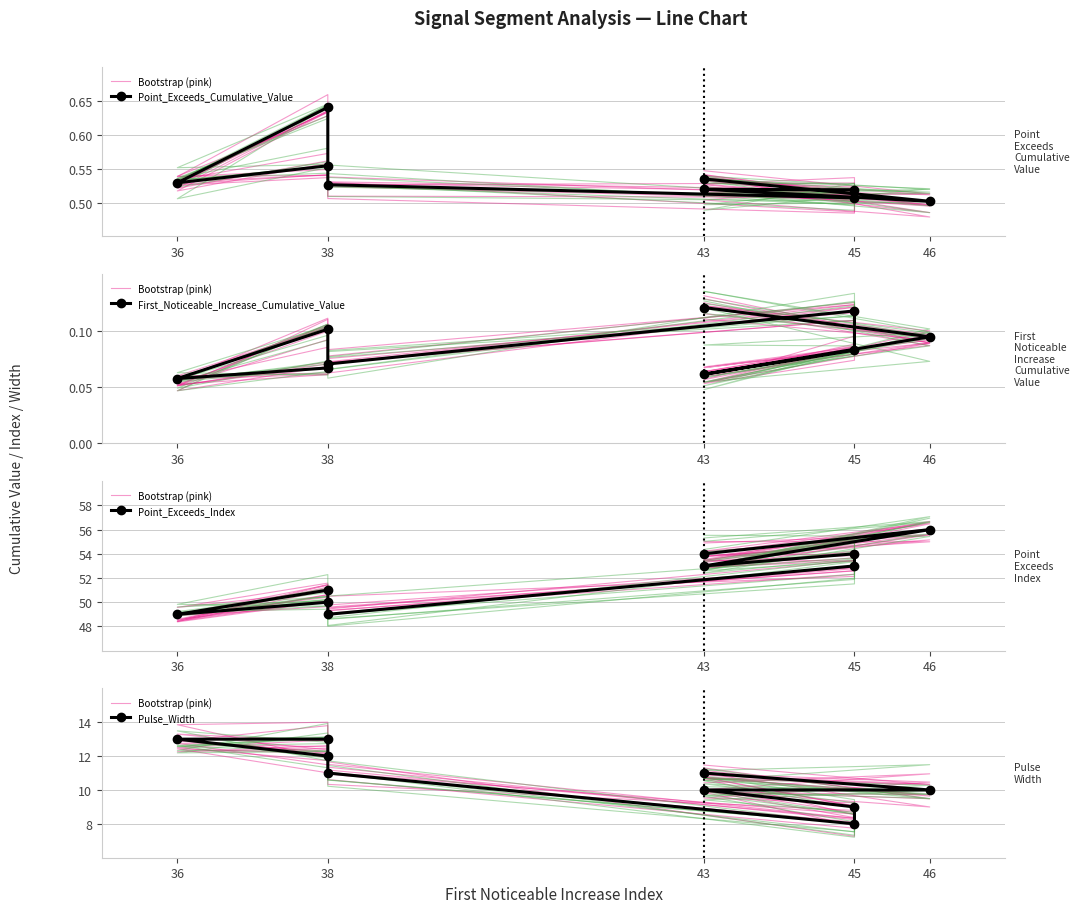

Between 46 and 43, which series saw the biggest shift?

Point_Exceeds_Index